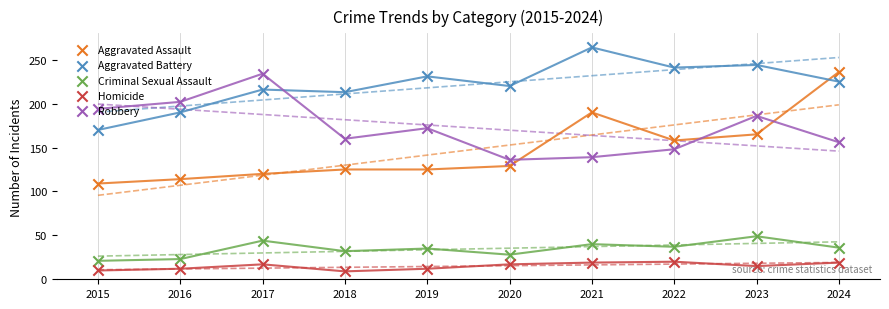

Is the value of Robbery at 2017 greater than the value of Aggravated Battery at 2017?

Yes